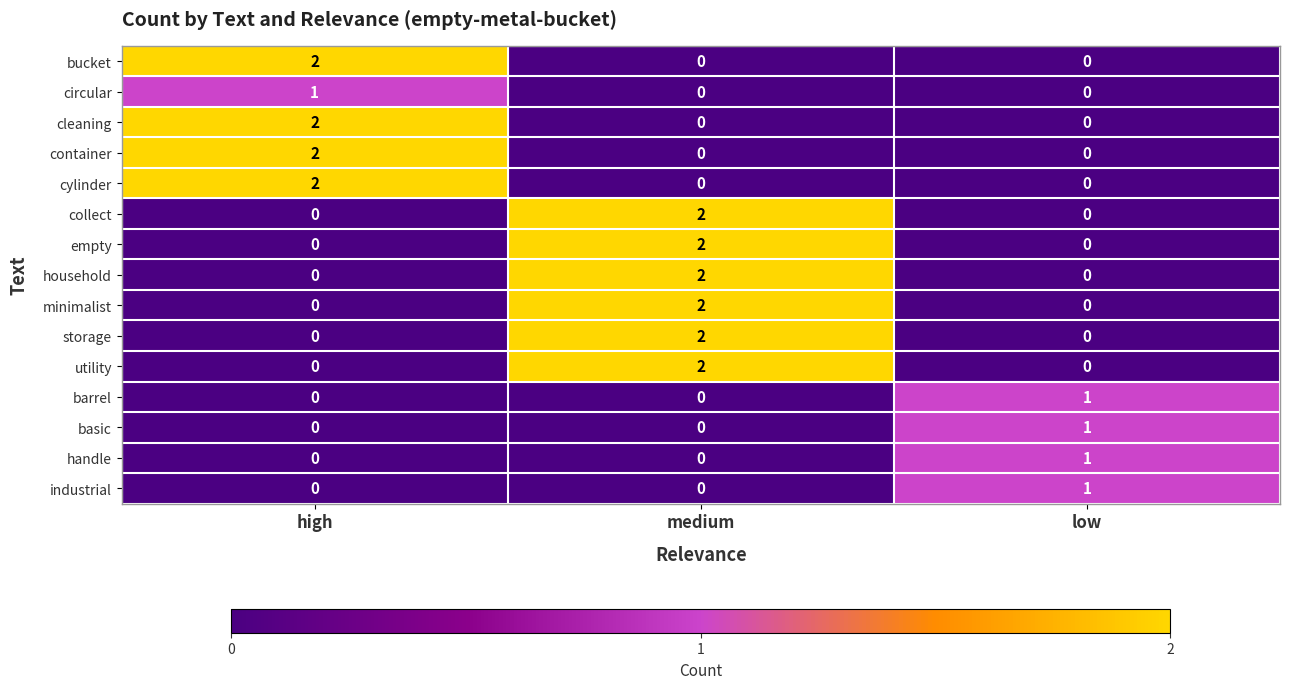

The value of barrel at medium is 0. True or false?

True